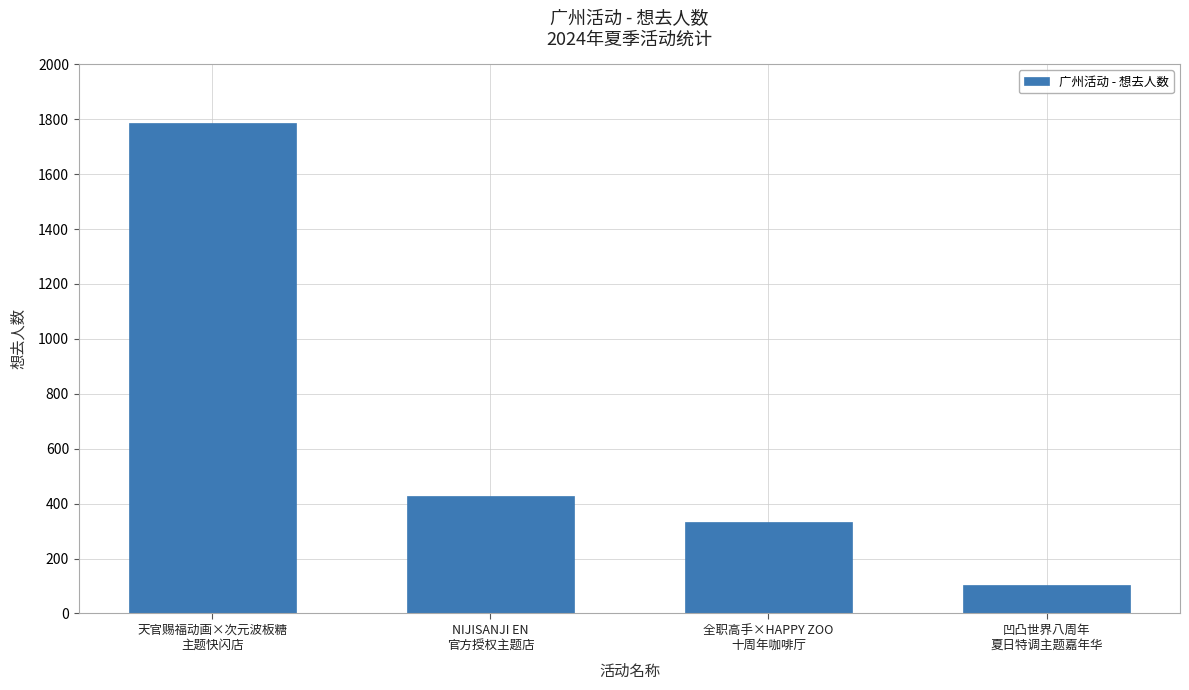

What is the difference between the maximum and second lowest values?

1453